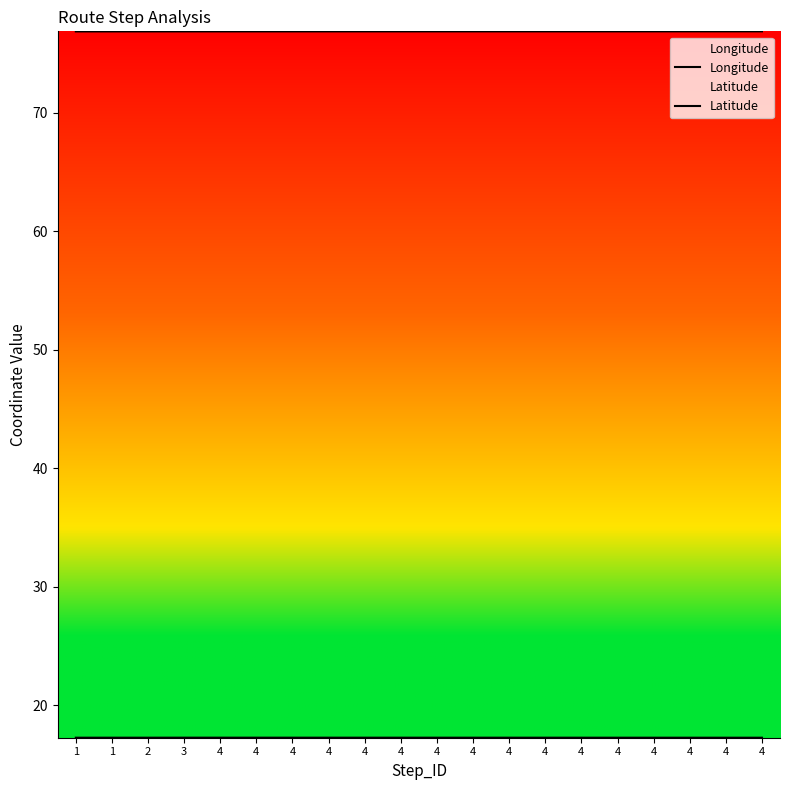

What is the spread (max minus min) of values at 4?

59.6